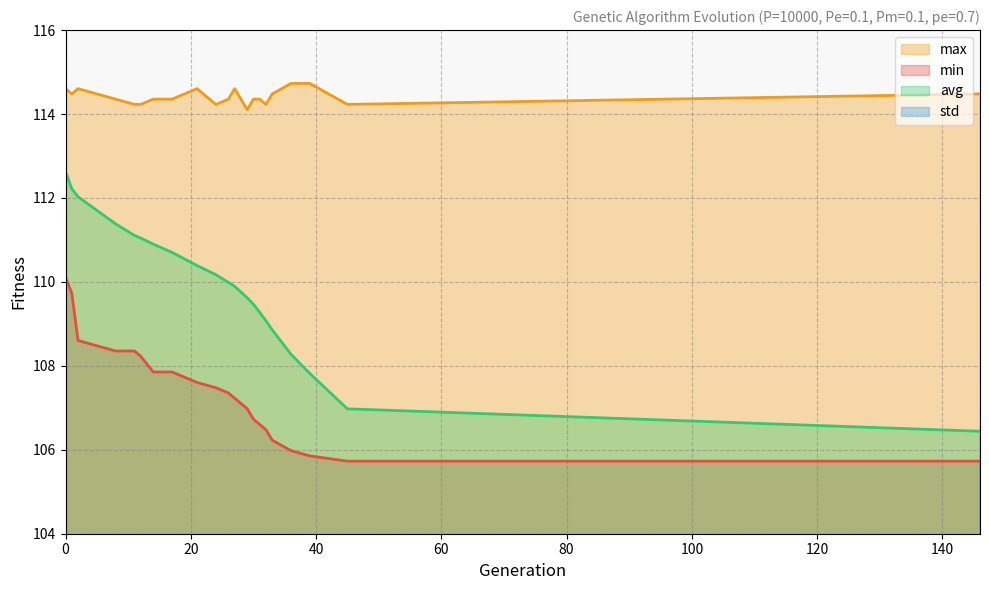

What is the sum of the min values at 0 and 31?

216.7